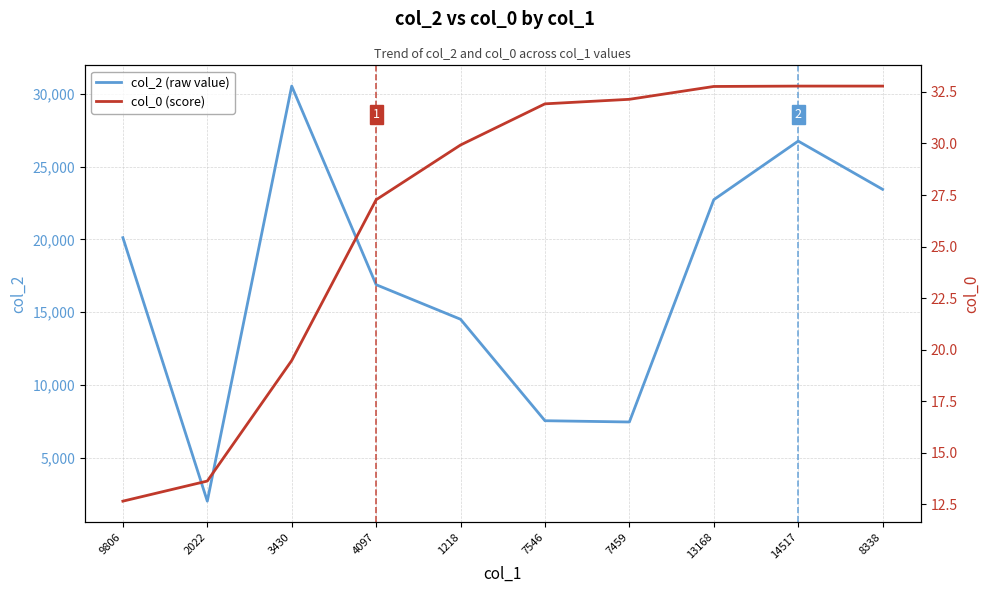

True or false: col_2 (raw value) and col_0 (score) cross at least once.

False